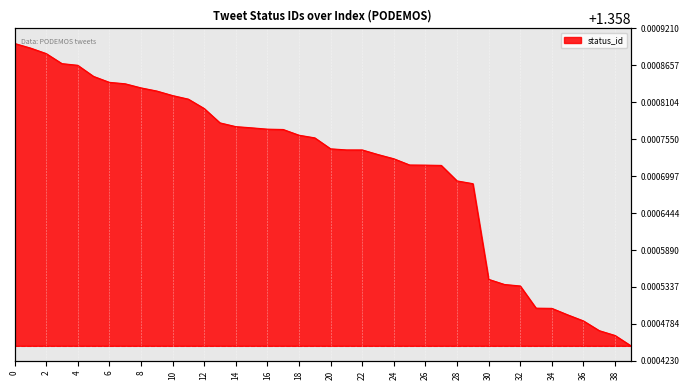

Is it true that the value at 12 is 1.9?

False